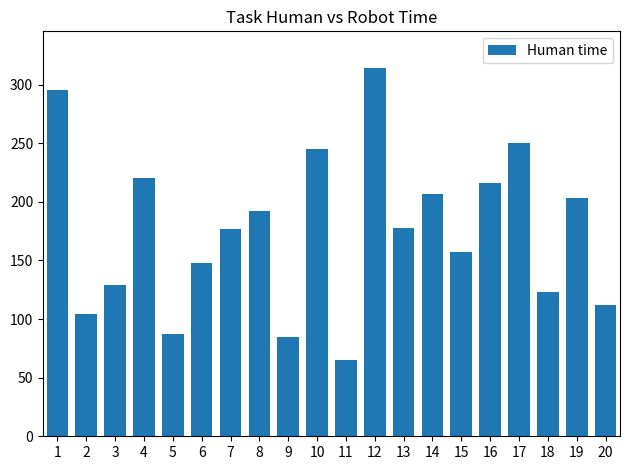

True or false: the data shows 192 at 8.

True